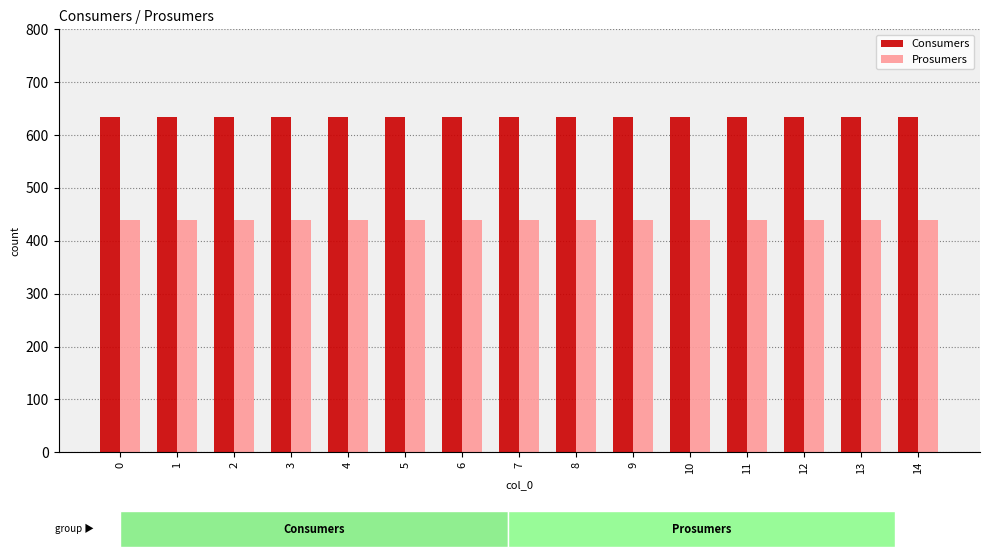

The value of Prosumers at 10 is 440. True or false?

True